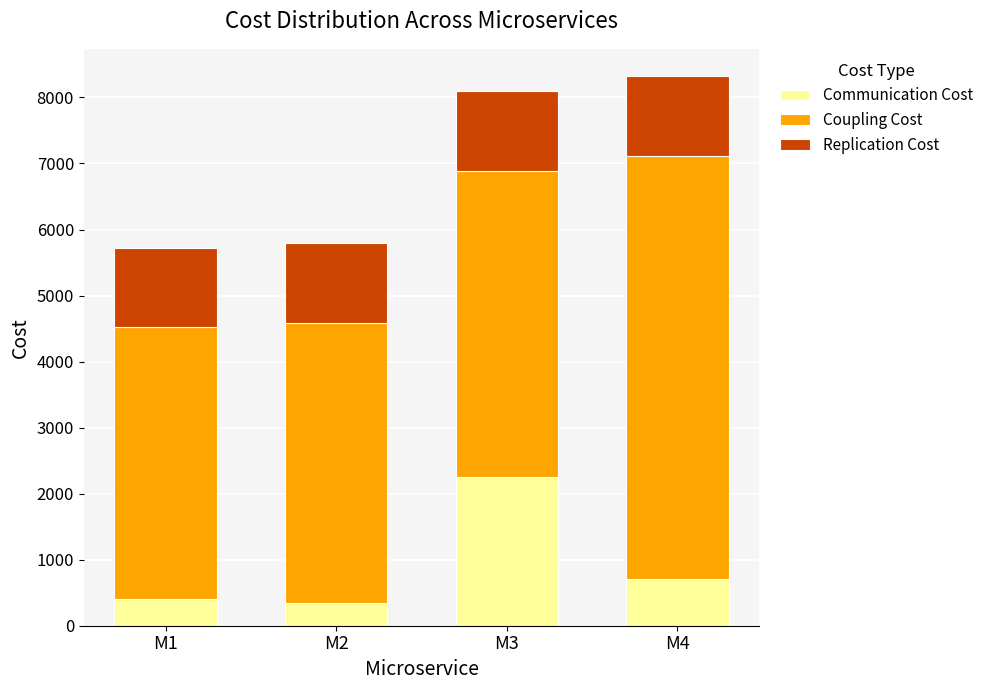

What is the lowest value of the Communication Cost series?

350